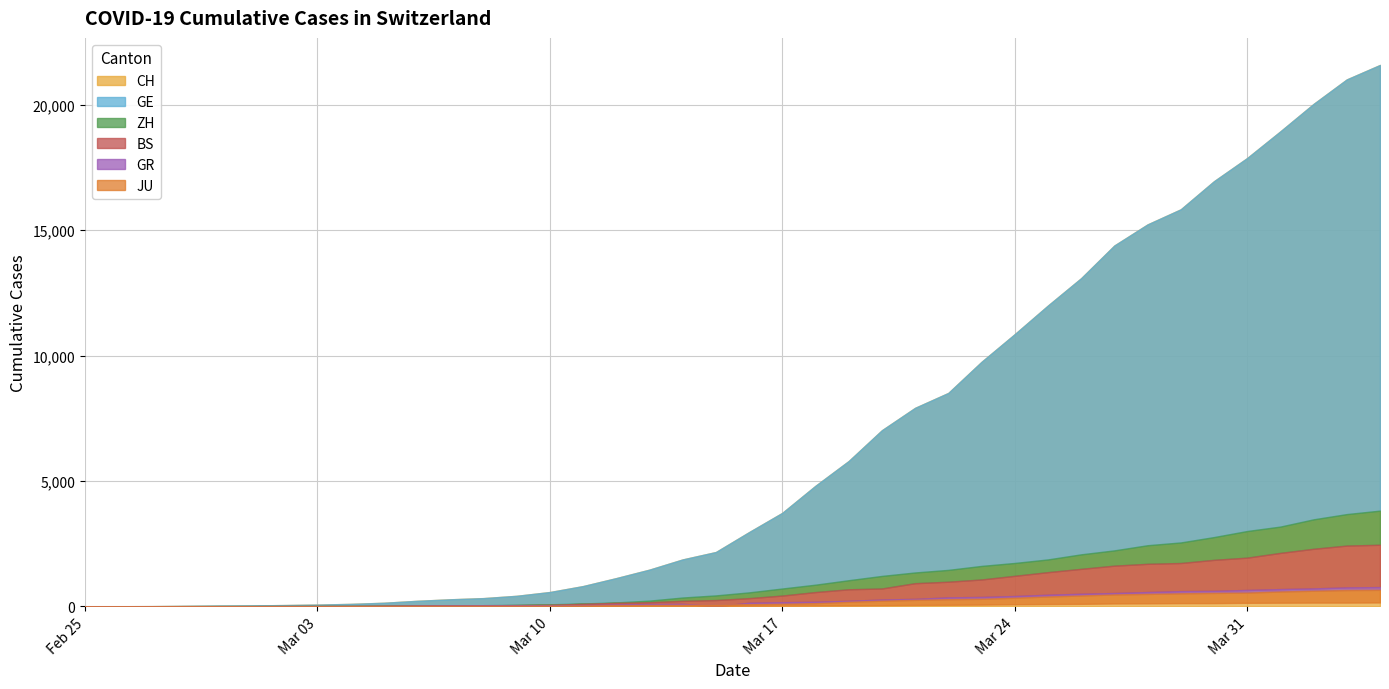

Count the number of data series in this chart.

6